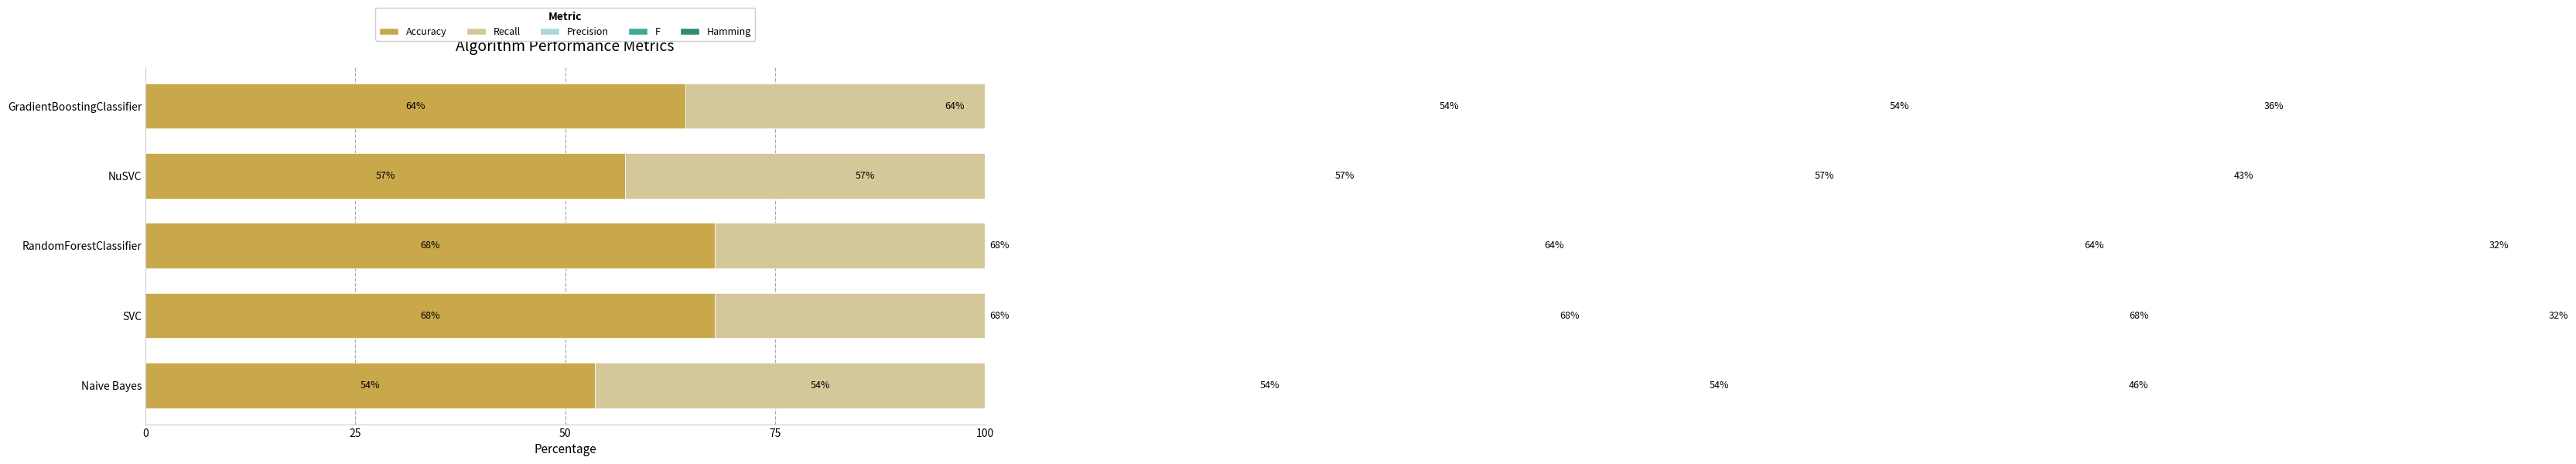

What is the value of the Hamming bar at the 5th from the left?

35.7